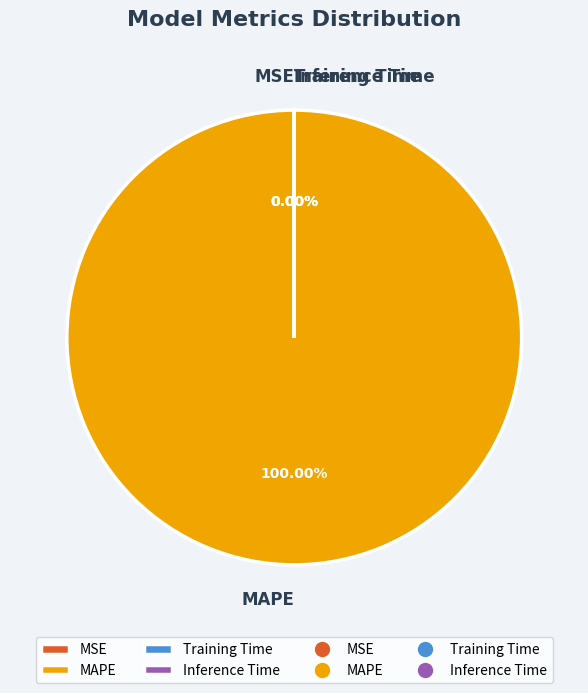

To the nearest percent, what is the difference between the largest and smallest slice percentages?

100%